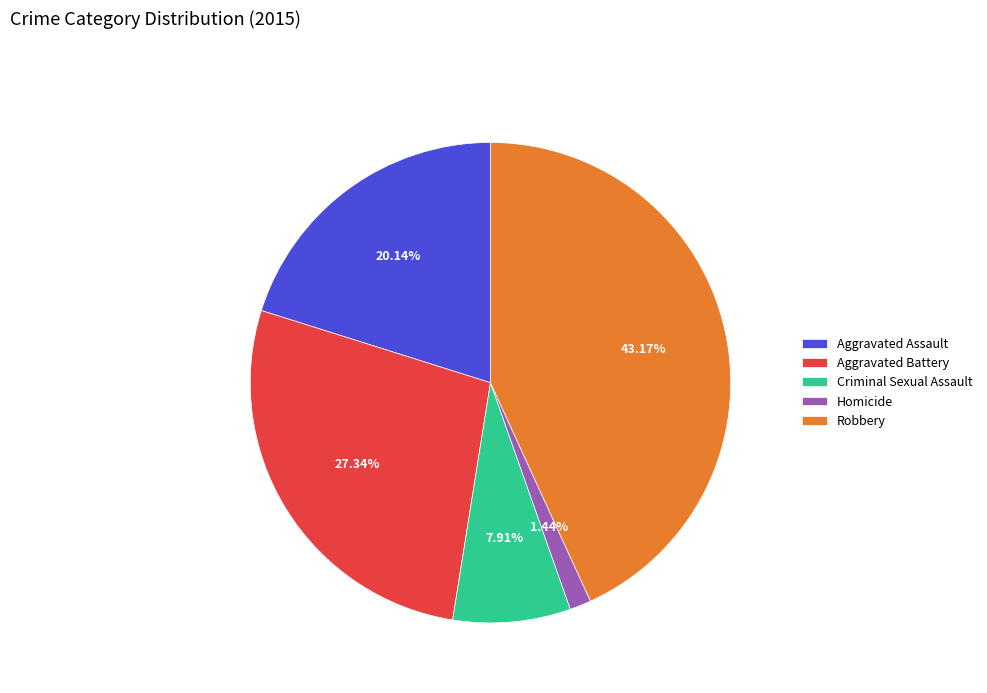

To the nearest percent, what is the difference between the largest and smallest slice percentages?

42%